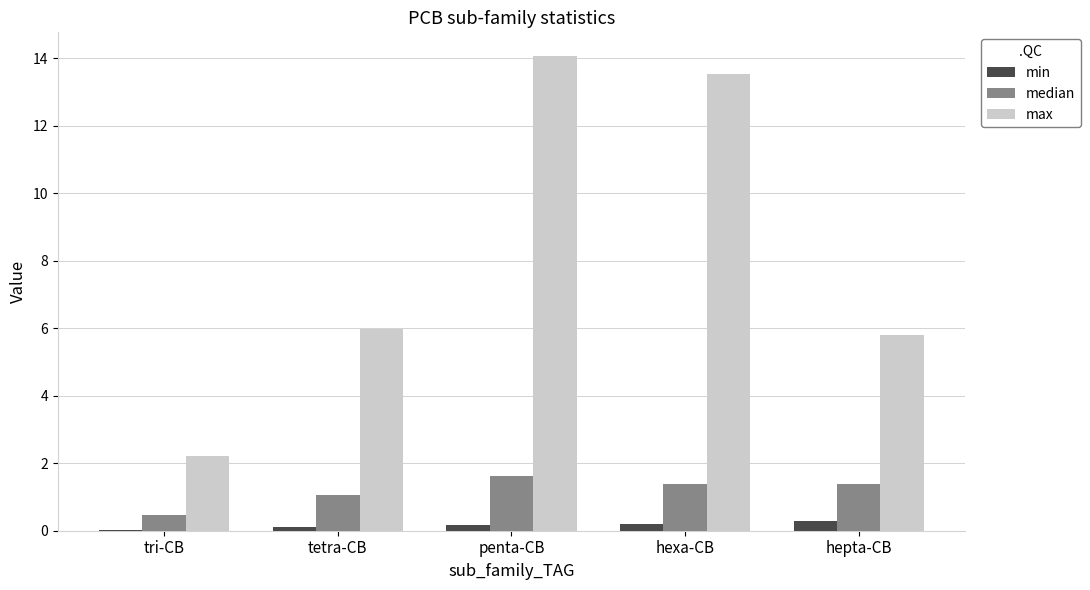

What is the sum of all min values?

0.8